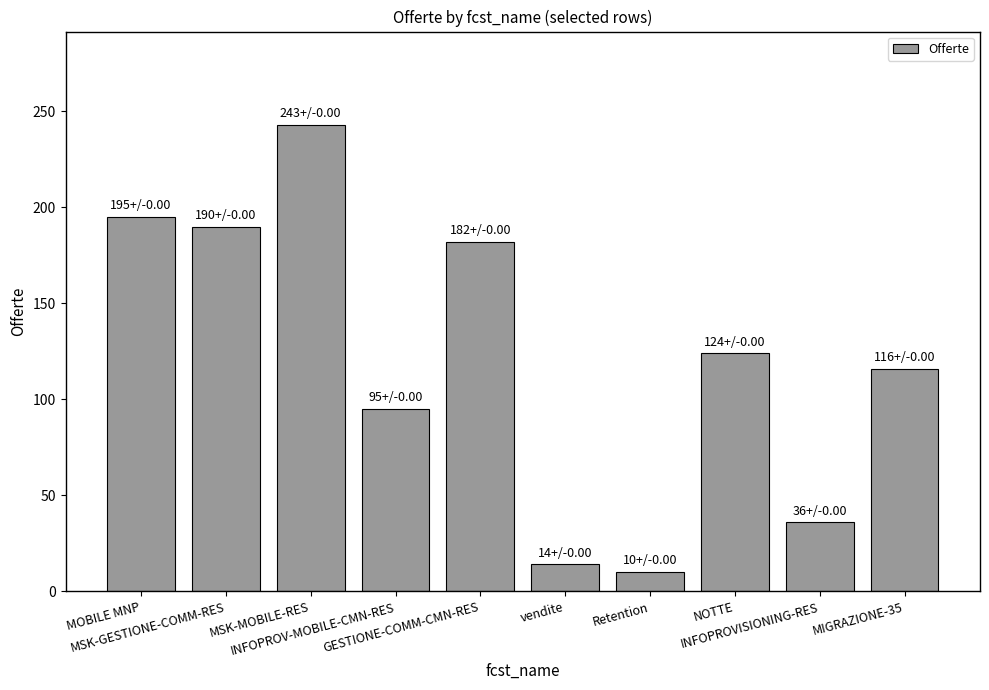

How many bars are there in total?

10